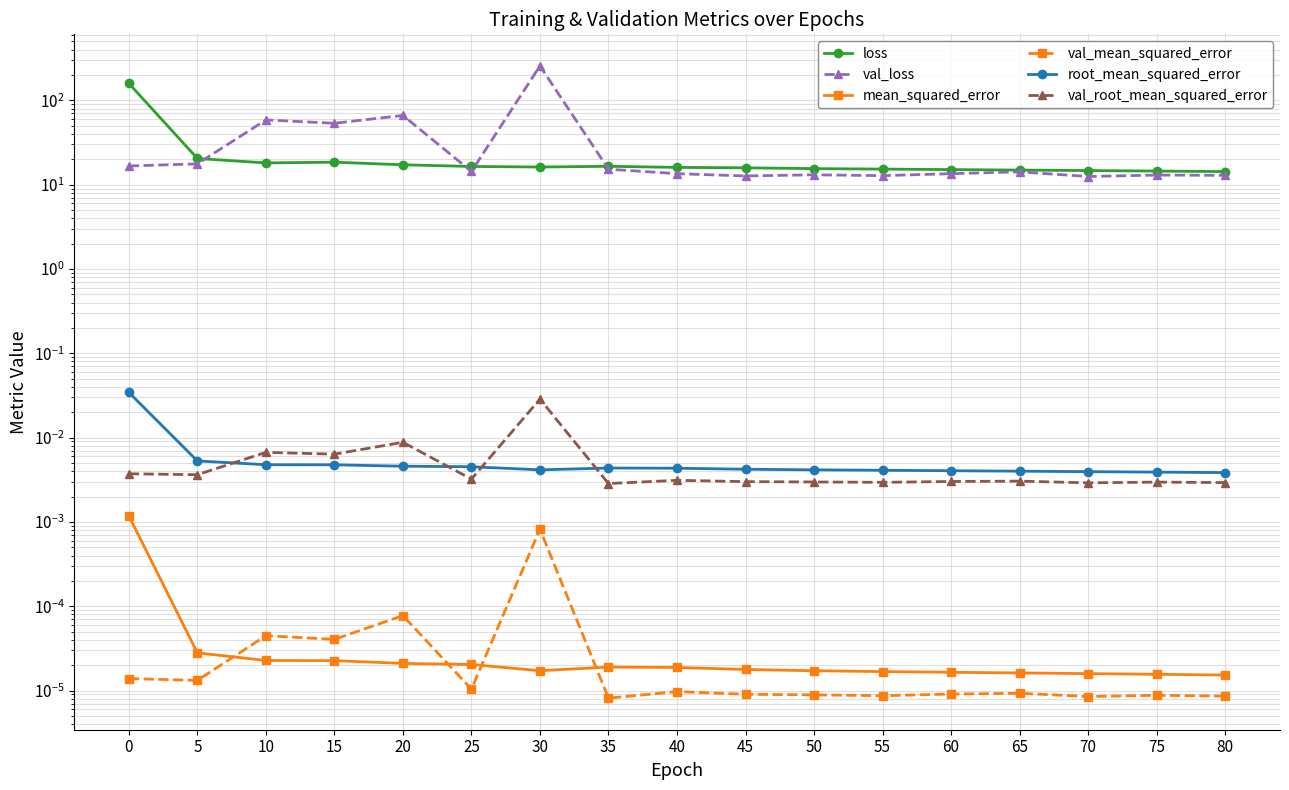

The loss series shows 14.5 at 75. True or false?

True